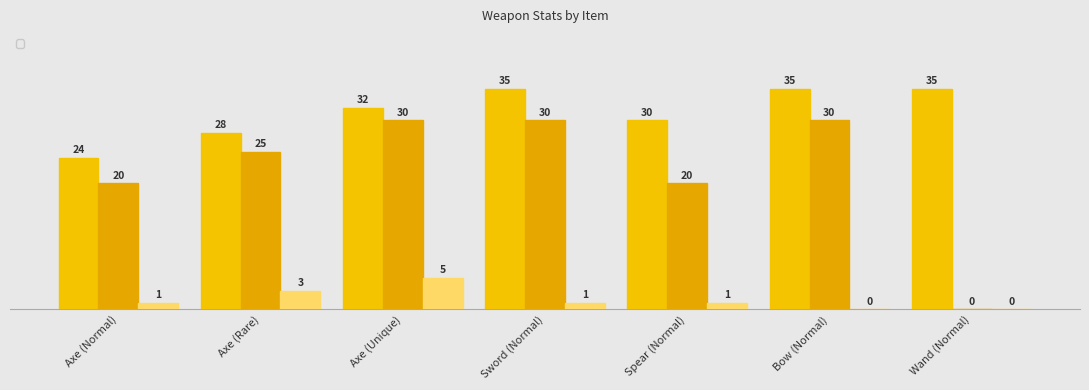

How many bars are there in each group?

3